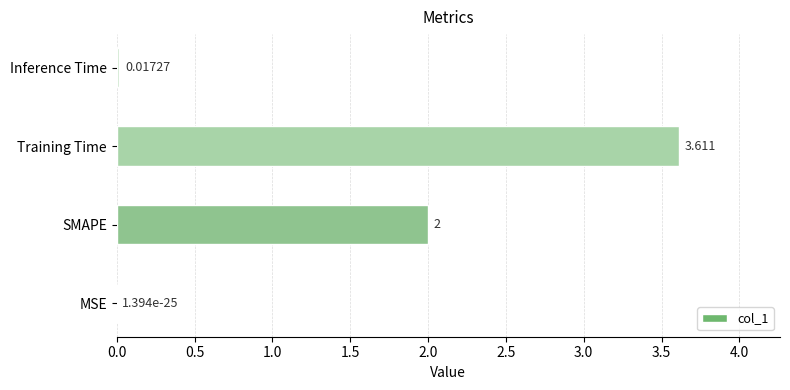

Where is the data nearest to the value 1?

Inference Time